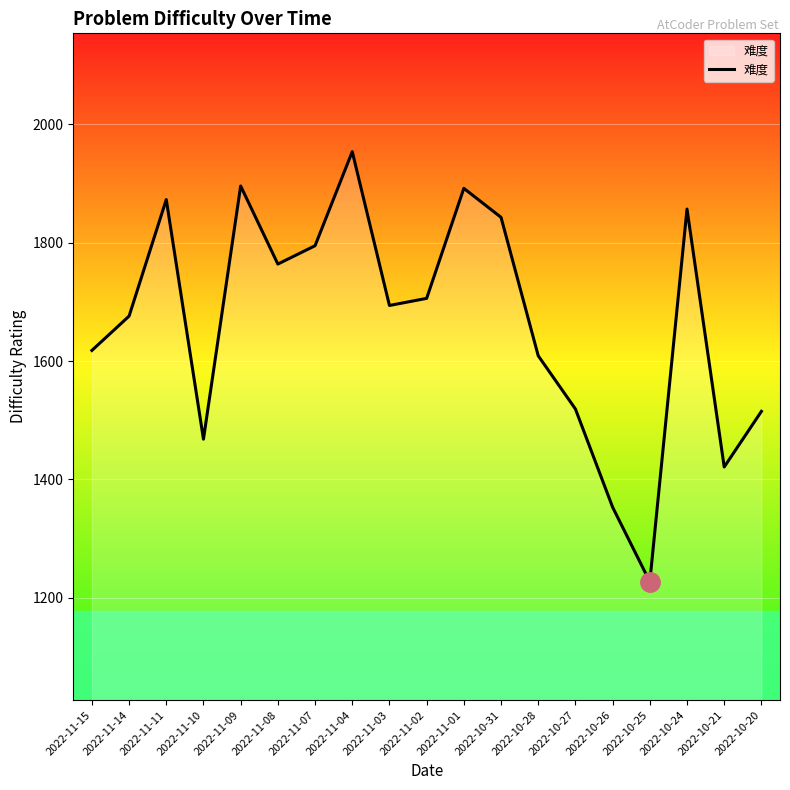

What is the difference between the maximum and minimum values?

727